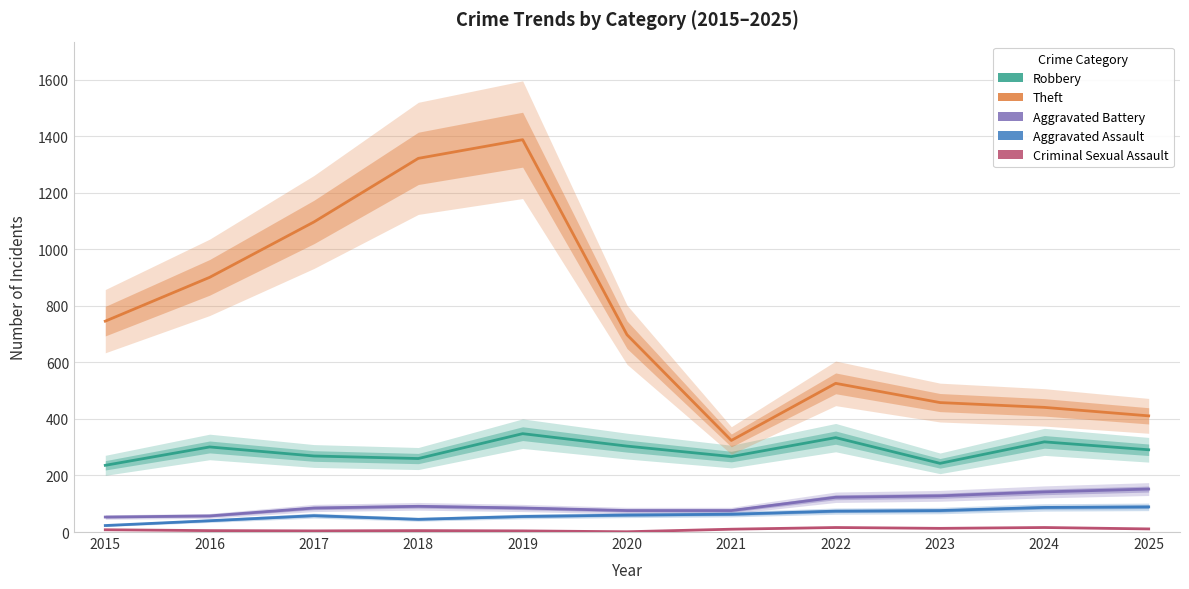

At how many categories does at least one series exceed 1002?

3